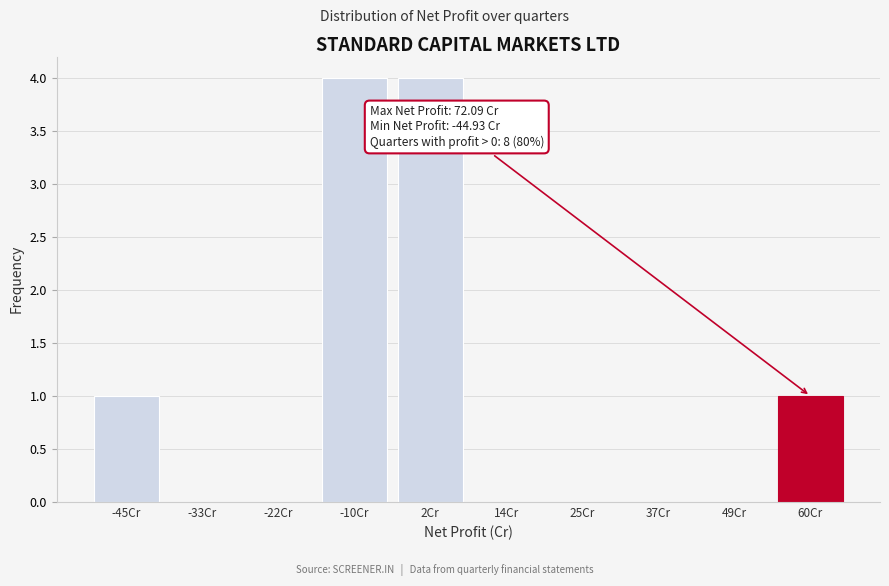

Reading left to right, what are all the values shown in this chart?

-45Cr=1	-33Cr=0	-22Cr=0	-10Cr=4	2Cr=4	14Cr=0	25Cr=0	37Cr=0	49Cr=0	60Cr=1